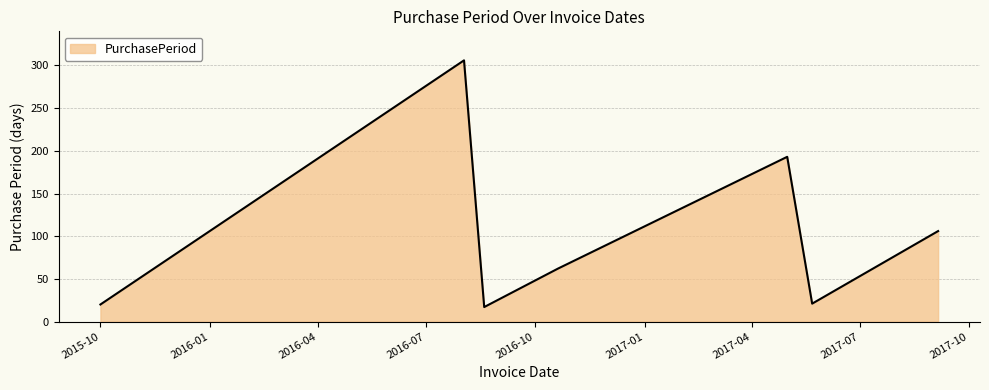

What is the maximum value shown in the chart?

306